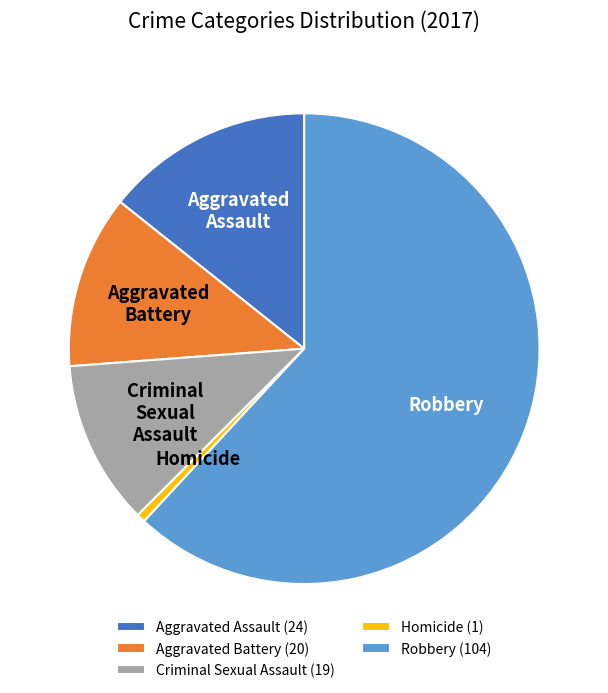

Which category has the biggest portion of the pie?

Robbery